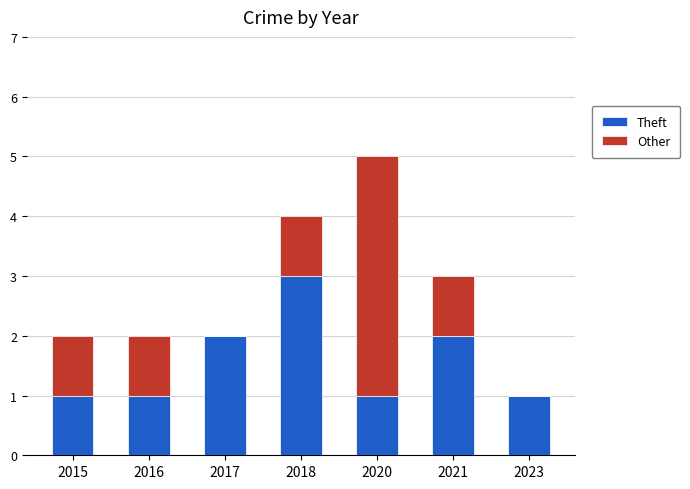

Which category has the highest value in the Theft series?

2018